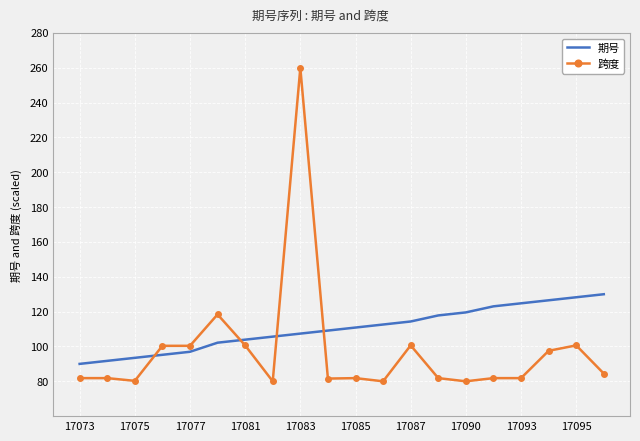

What is the value of the 跨度 point at the 12th from the left?

80.0